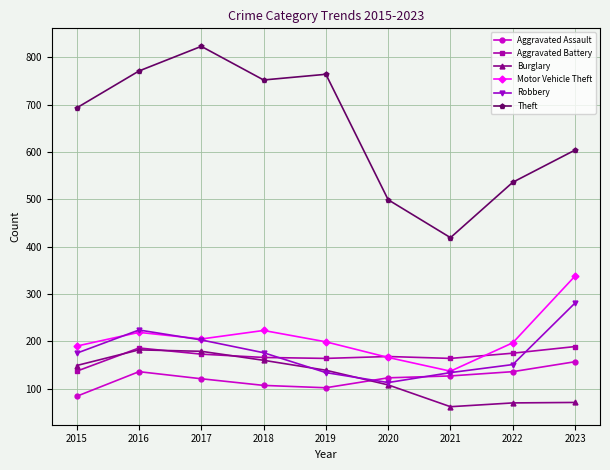

Is the value of Aggravated Battery at 2023 greater than the value of Aggravated Assault at 2022?

Yes